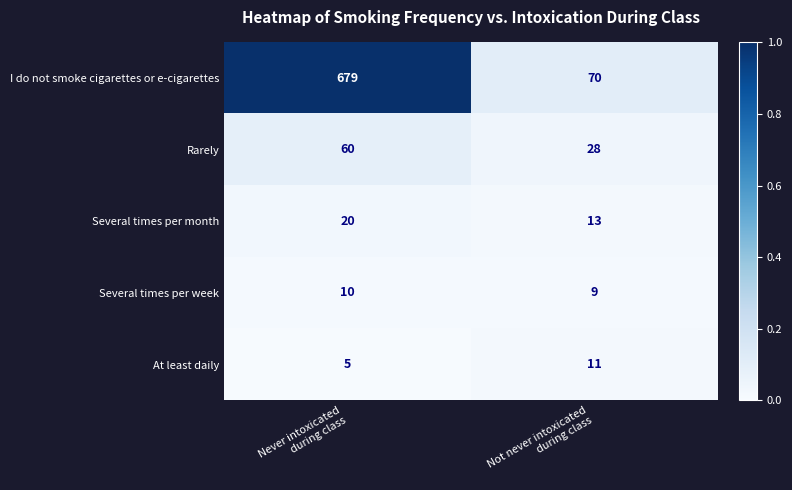

Rank the series by their maximum value, from lowest to highest.

Several times per week, At least daily, Several times per month, Rarely, I do not smoke cigarettes or e-cigarettes